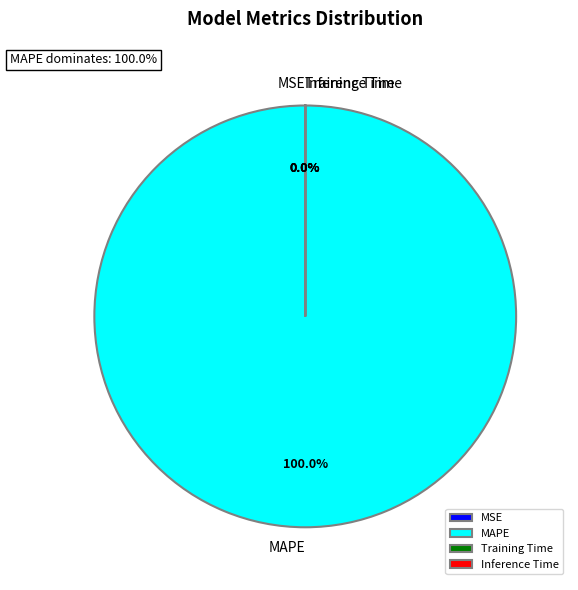

To the nearest percent, what is the average slice percentage?

25%